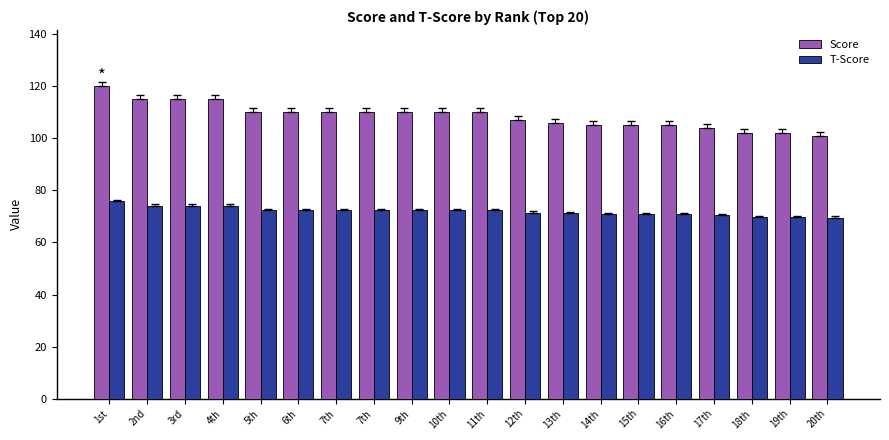

Is the value of T-Score at 17th greater than the value of Score at 11th?

No